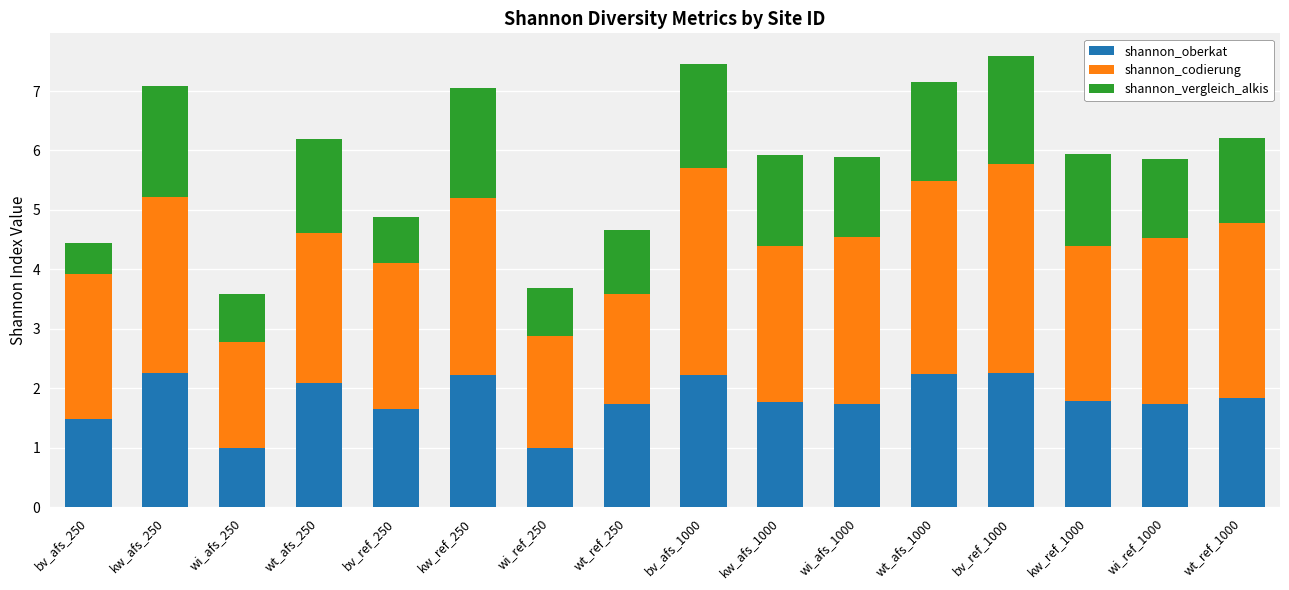

What is the total value across all series at kw_afs_1000?

5.9